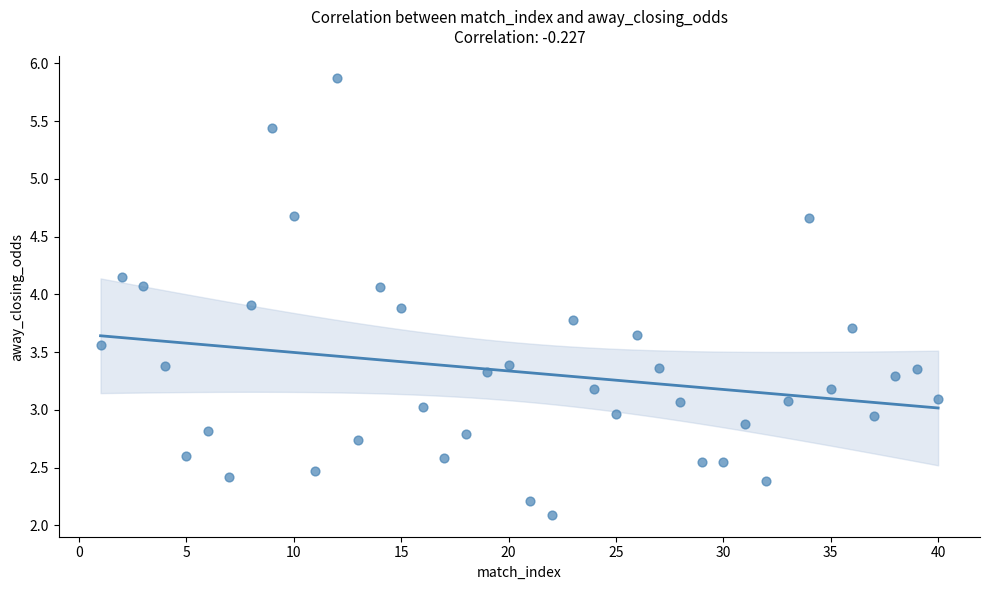

What is the range of Y values (max minus min)?

3.8